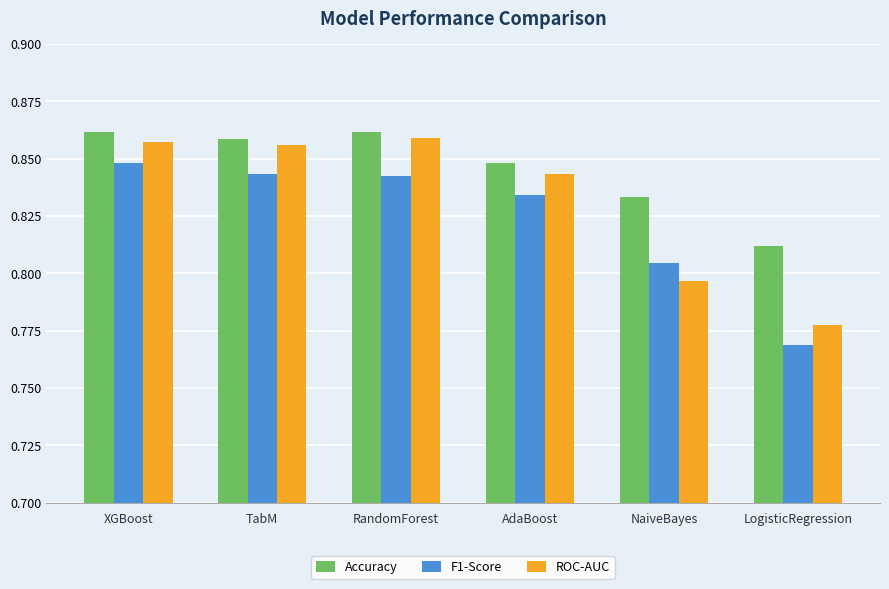

At how many categories does at least one series exceed 0?

6